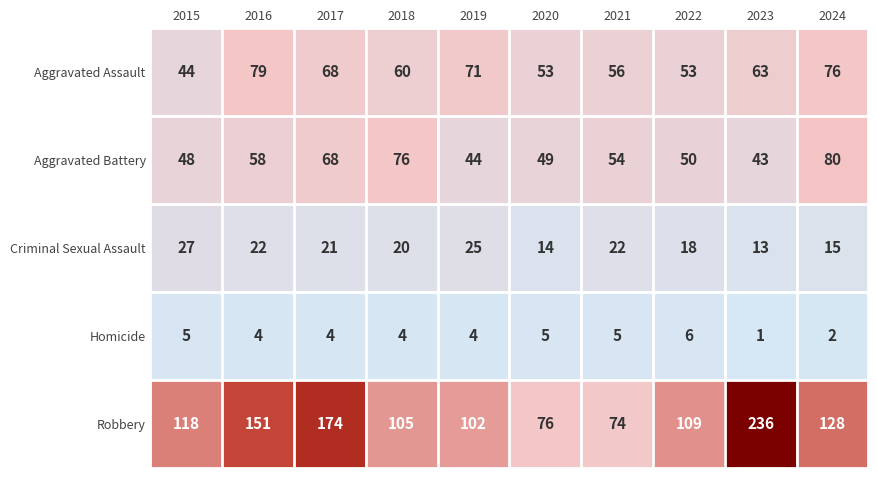

List the labels in order of Aggravated Battery value, smallest first.

2023, 2019, 2015, 2020, 2022, 2021, 2016, 2017, 2018, 2024